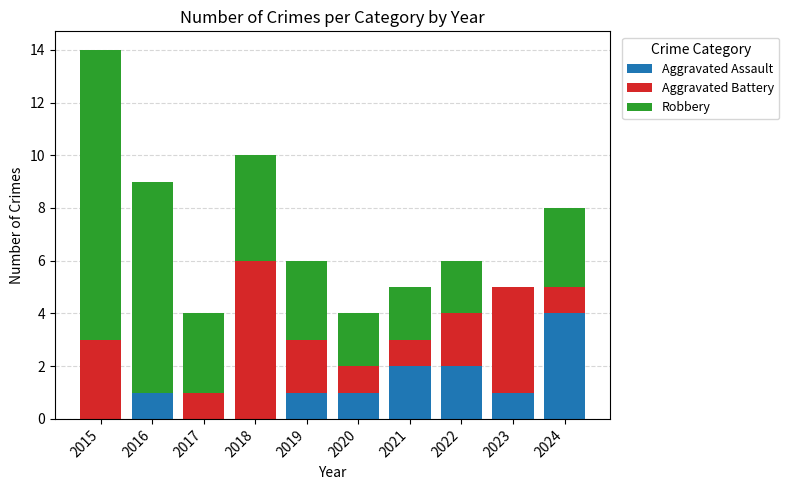

What is the total value across all series at 2022?

6